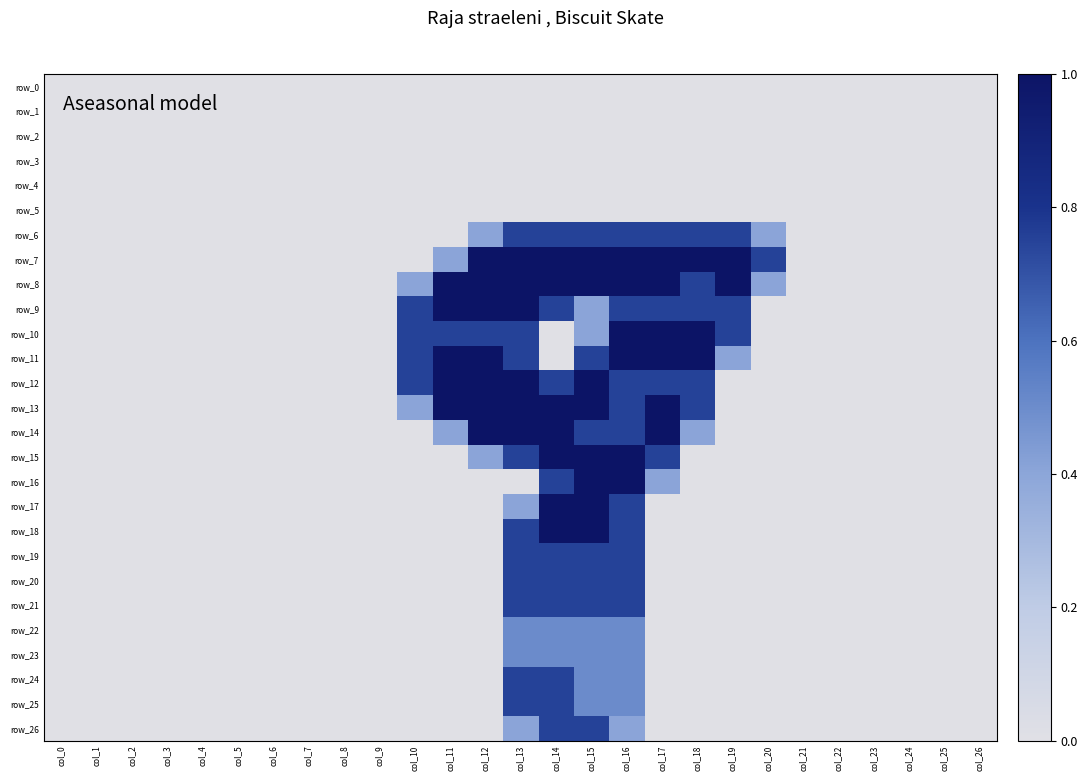

Reading right to left, list all the values displayed in this chart.

row_0: col_26=0.0	col_25=0.0	col_24=0.0	col_23=0.0	col_22=0.0	col_21=0.0	col_20=0.0	col_19=0.0	col_18=0.0	col_17=0.0	col_16=0.0	col_15=0.0	col_14=0.0	col_13=0.0	col_12=0.0	col_11=0.0	col_10=0.0	col_9=0.0	col_8=0.0	col_7=0.0	col_6=0.0	col_5=0.0	col_4=0.0	col_3=0.0	col_2=0.0	col_1=0.0	col_0=0.0
row_1: col_26=0.0	col_25=0.0	col_24=0.0	col_23=0.0	col_22=0.0	col_21=0.0	col_20=0.0	col_19=0.0	col_18=0.0	col_17=0.0	col_16=0.0	col_15=0.0	col_14=0.0	col_13=0.0	col_12=0.0	col_11=0.0	col_10=0.0	col_9=0.0	col_8=0.0	col_7=0.0	col_6=0.0	col_5=0.0	col_4=0.0	col_3=0.0	col_2=0.0	col_1=0.0	col_0=0.0
row_2: col_26=0.0	col_25=0.0	col_24=0.0	col_23=0.0	col_22=0.0	col_21=0.0	col_20=0.0	col_19=0.0	col_18=0.0	col_17=0.0	col_16=0.0	col_15=0.0	col_14=0.0	col_13=0.0	col_12=0.0	col_11=0.0	col_10=0.0	col_9=0.0	col_8=0.0	col_7=0.0	col_6=0.0	col_5=0.0	col_4=0.0	col_3=0.0	col_2=0.0	col_1=0.0	col_0=0.0
row_3: col_26=0.0	col_25=0.0	col_24=0.0	col_23=0.0	col_22=0.0	col_21=0.0	col_20=0.0	col_19=0.0	col_18=0.0	col_17=0.0	col_16=0.0	col_15=0.0	col_14=0.0	col_13=0.0	col_12=0.0	col_11=0.0	col_10=0.0	col_9=0.0	col_8=0.0	col_7=0.0	col_6=0.0	col_5=0.0	col_4=0.0	col_3=0.0	col_2=0.0	col_1=0.0	col_0=0.0
row_4: col_26=0.0	col_25=0.0	col_24=0.0	col_23=0.0	col_22=0.0	col_21=0.0	col_20=0.0	col_19=0.0	col_18=0.0	col_17=0.0	col_16=0.0	col_15=0.0	col_14=0.0	col_13=0.0	col_12=0.0	col_11=0.0	col_10=0.0	col_9=0.0	col_8=0.0	col_7=0.0	col_6=0.0	col_5=0.0	col_4=0.0	col_3=0.0	col_2=0.0	col_1=0.0	col_0=0.0
row_5: col_26=0.0	col_25=0.0	col_24=0.0	col_23=0.0	col_22=0.0	col_21=0.0	col_20=0.0	col_19=0.0	col_18=0.0	col_17=0.0	col_16=0.0	col_15=0.0	col_14=0.0	col_13=0.0	col_12=0.0	col_11=0.0	col_10=0.0	col_9=0.0	col_8=0.0	col_7=0.0	col_6=0.0	col_5=0.0	col_4=0.0	col_3=0.0	col_2=0.0	col_1=0.0	col_0=0.0
row_6: col_26=0.0	col_25=0.0	col_24=0.0	col_23=0.0	col_22=0.0	col_21=0.0	col_20=0.4	col_19=0.8	col_18=0.8	col_17=0.8	col_16=0.8	col_15=0.8	col_14=0.8	col_13=0.8	col_12=0.4	col_11=0.0	col_10=0.0	col_9=0.0	col_8=0.0	col_7=0.0	col_6=0.0	col_5=0.0	col_4=0.0	col_3=0.0	col_2=0.0	col_1=0.0	col_0=0.0
row_7: col_26=0.0	col_25=0.0	col_24=0.0	col_23=0.0	col_22=0.0	col_21=0.0	col_20=0.8	col_19=1.0	col_18=1.0	col_17=1.0	col_16=1.0	col_15=1.0	col_14=1.0	col_13=1.0	col_12=1.0	col_11=0.4	col_10=0.0	col_9=0.0	col_8=0.0	col_7=0.0	col_6=0.0	col_5=0.0	col_4=0.0	col_3=0.0	col_2=0.0	col_1=0.0	col_0=0.0
row_8: col_26=0.0	col_25=0.0	col_24=0.0	col_23=0.0	col_22=0.0	col_21=0.0	col_20=0.4	col_19=1.0	col_18=0.8	col_17=1.0	col_16=1.0	col_15=1.0	col_14=1.0	col_13=1.0	col_12=1.0	col_11=1.0	col_10=0.4	col_9=0.0	col_8=0.0	col_7=0.0	col_6=0.0	col_5=0.0	col_4=0.0	col_3=0.0	col_2=0.0	col_1=0.0	col_0=0.0
row_9: col_26=0.0	col_25=0.0	col_24=0.0	col_23=0.0	col_22=0.0	col_21=0.0	col_20=0.0	col_19=0.8	col_18=0.8	col_17=0.8	col_16=0.8	col_15=0.4	col_14=0.8	col_13=1.0	col_12=1.0	col_11=1.0	col_10=0.8	col_9=0.0	col_8=0.0	col_7=0.0	col_6=0.0	col_5=0.0	col_4=0.0	col_3=0.0	col_2=0.0	col_1=0.0	col_0=0.0
row_10: col_26=0.0	col_25=0.0	col_24=0.0	col_23=0.0	col_22=0.0	col_21=0.0	col_20=0.0	col_19=0.8	col_18=1.0	col_17=1.0	col_16=1.0	col_15=0.4	col_14=0.0	col_13=0.8	col_12=0.8	col_11=0.8	col_10=0.8	col_9=0.0	col_8=0.0	col_7=0.0	col_6=0.0	col_5=0.0	col_4=0.0	col_3=0.0	col_2=0.0	col_1=0.0	col_0=0.0
row_11: col_26=0.0	col_25=0.0	col_24=0.0	col_23=0.0	col_22=0.0	col_21=0.0	col_20=0.0	col_19=0.4	col_18=1.0	col_17=1.0	col_16=1.0	col_15=0.8	col_14=0.0	col_13=0.8	col_12=1.0	col_11=1.0	col_10=0.8	col_9=0.0	col_8=0.0	col_7=0.0	col_6=0.0	col_5=0.0	col_4=0.0	col_3=0.0	col_2=0.0	col_1=0.0	col_0=0.0
row_12: col_26=0.0	col_25=0.0	col_24=0.0	col_23=0.0	col_22=0.0	col_21=0.0	col_20=0.0	col_19=0.0	col_18=0.8	col_17=0.8	col_16=0.8	col_15=1.0	col_14=0.8	col_13=1.0	col_12=1.0	col_11=1.0	col_10=0.8	col_9=0.0	col_8=0.0	col_7=0.0	col_6=0.0	col_5=0.0	col_4=0.0	col_3=0.0	col_2=0.0	col_1=0.0	col_0=0.0
row_13: col_26=0.0	col_25=0.0	col_24=0.0	col_23=0.0	col_22=0.0	col_21=0.0	col_20=0.0	col_19=0.0	col_18=0.8	col_17=1.0	col_16=0.8	col_15=1.0	col_14=1.0	col_13=1.0	col_12=1.0	col_11=1.0	col_10=0.4	col_9=0.0	col_8=0.0	col_7=0.0	col_6=0.0	col_5=0.0	col_4=0.0	col_3=0.0	col_2=0.0	col_1=0.0	col_0=0.0
row_14: col_26=0.0	col_25=0.0	col_24=0.0	col_23=0.0	col_22=0.0	col_21=0.0	col_20=0.0	col_19=0.0	col_18=0.4	col_17=1.0	col_16=0.8	col_15=0.8	col_14=1.0	col_13=1.0	col_12=1.0	col_11=0.4	col_10=0.0	col_9=0.0	col_8=0.0	col_7=0.0	col_6=0.0	col_5=0.0	col_4=0.0	col_3=0.0	col_2=0.0	col_1=0.0	col_0=0.0
row_15: col_26=0.0	col_25=0.0	col_24=0.0	col_23=0.0	col_22=0.0	col_21=0.0	col_20=0.0	col_19=0.0	col_18=0.0	col_17=0.8	col_16=1.0	col_15=1.0	col_14=1.0	col_13=0.8	col_12=0.4	col_11=0.0	col_10=0.0	col_9=0.0	col_8=0.0	col_7=0.0	col_6=0.0	col_5=0.0	col_4=0.0	col_3=0.0	col_2=0.0	col_1=0.0	col_0=0.0
row_16: col_26=0.0	col_25=0.0	col_24=0.0	col_23=0.0	col_22=0.0	col_21=0.0	col_20=0.0	col_19=0.0	col_18=0.0	col_17=0.4	col_16=1.0	col_15=1.0	col_14=0.8	col_13=0.0	col_12=0.0	col_11=0.0	col_10=0.0	col_9=0.0	col_8=0.0	col_7=0.0	col_6=0.0	col_5=0.0	col_4=0.0	col_3=0.0	col_2=0.0	col_1=0.0	col_0=0.0
row_17: col_26=0.0	col_25=0.0	col_24=0.0	col_23=0.0	col_22=0.0	col_21=0.0	col_20=0.0	col_19=0.0	col_18=0.0	col_17=0.0	col_16=0.8	col_15=1.0	col_14=1.0	col_13=0.4	col_12=0.0	col_11=0.0	col_10=0.0	col_9=0.0	col_8=0.0	col_7=0.0	col_6=0.0	col_5=0.0	col_4=0.0	col_3=0.0	col_2=0.0	col_1=0.0	col_0=0.0
row_18: col_26=0.0	col_25=0.0	col_24=0.0	col_23=0.0	col_22=0.0	col_21=0.0	col_20=0.0	col_19=0.0	col_18=0.0	col_17=0.0	col_16=0.8	col_15=1.0	col_14=1.0	col_13=0.8	col_12=0.0	col_11=0.0	col_10=0.0	col_9=0.0	col_8=0.0	col_7=0.0	col_6=0.0	col_5=0.0	col_4=0.0	col_3=0.0	col_2=0.0	col_1=0.0	col_0=0.0
row_19: col_26=0.0	col_25=0.0	col_24=0.0	col_23=0.0	col_22=0.0	col_21=0.0	col_20=0.0	col_19=0.0	col_18=0.0	col_17=0.0	col_16=0.8	col_15=0.8	col_14=0.8	col_13=0.8	col_12=0.0	col_11=0.0	col_10=0.0	col_9=0.0	col_8=0.0	col_7=0.0	col_6=0.0	col_5=0.0	col_4=0.0	col_3=0.0	col_2=0.0	col_1=0.0	col_0=0.0
row_20: col_26=0.0	col_25=0.0	col_24=0.0	col_23=0.0	col_22=0.0	col_21=0.0	col_20=0.0	col_19=0.0	col_18=0.0	col_17=0.0	col_16=0.8	col_15=0.8	col_14=0.8	col_13=0.8	col_12=0.0	col_11=0.0	col_10=0.0	col_9=0.0	col_8=0.0	col_7=0.0	col_6=0.0	col_5=0.0	col_4=0.0	col_3=0.0	col_2=0.0	col_1=0.0	col_0=0.0
row_21: col_26=0.0	col_25=0.0	col_24=0.0	col_23=0.0	col_22=0.0	col_21=0.0	col_20=0.0	col_19=0.0	col_18=0.0	col_17=0.0	col_16=0.8	col_15=0.8	col_14=0.8	col_13=0.8	col_12=0.0	col_11=0.0	col_10=0.0	col_9=0.0	col_8=0.0	col_7=0.0	col_6=0.0	col_5=0.0	col_4=0.0	col_3=0.0	col_2=0.0	col_1=0.0	col_0=0.0
row_22: col_26=0.0	col_25=0.0	col_24=0.0	col_23=0.0	col_22=0.0	col_21=0.0	col_20=0.0	col_19=0.0	col_18=0.0	col_17=0.0	col_16=0.5	col_15=0.5	col_14=0.5	col_13=0.5	col_12=0.0	col_11=0.0	col_10=0.0	col_9=0.0	col_8=0.0	col_7=0.0	col_6=0.0	col_5=0.0	col_4=0.0	col_3=0.0	col_2=0.0	col_1=0.0	col_0=0.0
row_23: col_26=0.0	col_25=0.0	col_24=0.0	col_23=0.0	col_22=0.0	col_21=0.0	col_20=0.0	col_19=0.0	col_18=0.0	col_17=0.0	col_16=0.5	col_15=0.5	col_14=0.5	col_13=0.5	col_12=0.0	col_11=0.0	col_10=0.0	col_9=0.0	col_8=0.0	col_7=0.0	col_6=0.0	col_5=0.0	col_4=0.0	col_3=0.0	col_2=0.0	col_1=0.0	col_0=0.0
row_24: col_26=0.0	col_25=0.0	col_24=0.0	col_23=0.0	col_22=0.0	col_21=0.0	col_20=0.0	col_19=0.0	col_18=0.0	col_17=0.0	col_16=0.5	col_15=0.5	col_14=0.8	col_13=0.8	col_12=0.0	col_11=0.0	col_10=0.0	col_9=0.0	col_8=0.0	col_7=0.0	col_6=0.0	col_5=0.0	col_4=0.0	col_3=0.0	col_2=0.0	col_1=0.0	col_0=0.0
row_25: col_26=0.0	col_25=0.0	col_24=0.0	col_23=0.0	col_22=0.0	col_21=0.0	col_20=0.0	col_19=0.0	col_18=0.0	col_17=0.0	col_16=0.5	col_15=0.5	col_14=0.8	col_13=0.8	col_12=0.0	col_11=0.0	col_10=0.0	col_9=0.0	col_8=0.0	col_7=0.0	col_6=0.0	col_5=0.0	col_4=0.0	col_3=0.0	col_2=0.0	col_1=0.0	col_0=0.0
row_26: col_26=0.0	col_25=0.0	col_24=0.0	col_23=0.0	col_22=0.0	col_21=0.0	col_20=0.0	col_19=0.0	col_18=0.0	col_17=0.0	col_16=0.4	col_15=0.8	col_14=0.8	col_13=0.4	col_12=0.0	col_11=0.0	col_10=0.0	col_9=0.0	col_8=0.0	col_7=0.0	col_6=0.0	col_5=0.0	col_4=0.0	col_3=0.0	col_2=0.0	col_1=0.0	col_0=0.0